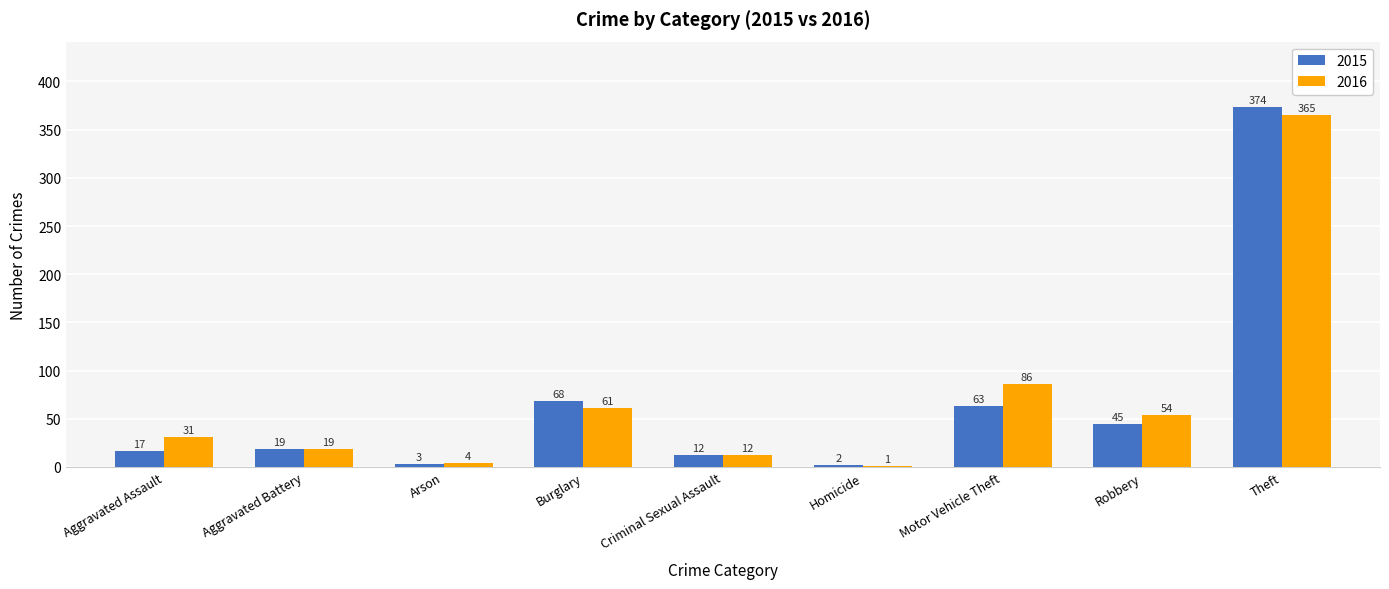

What is the total value across all series at Criminal Sexual Assault?

24